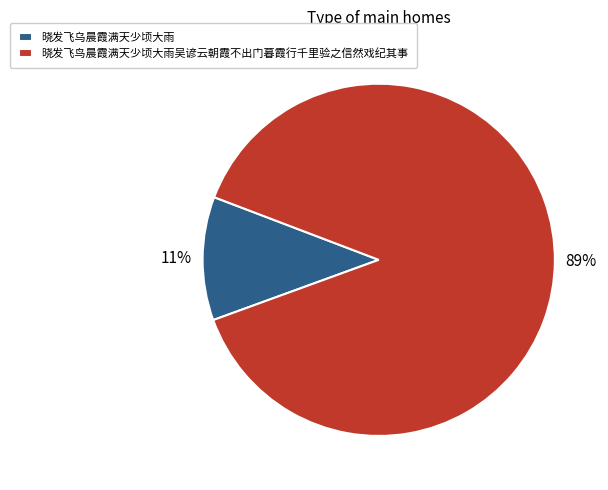

True or false: 晓发飞乌晨霞满天少顷大雨 accounts for 22% of the total.

False